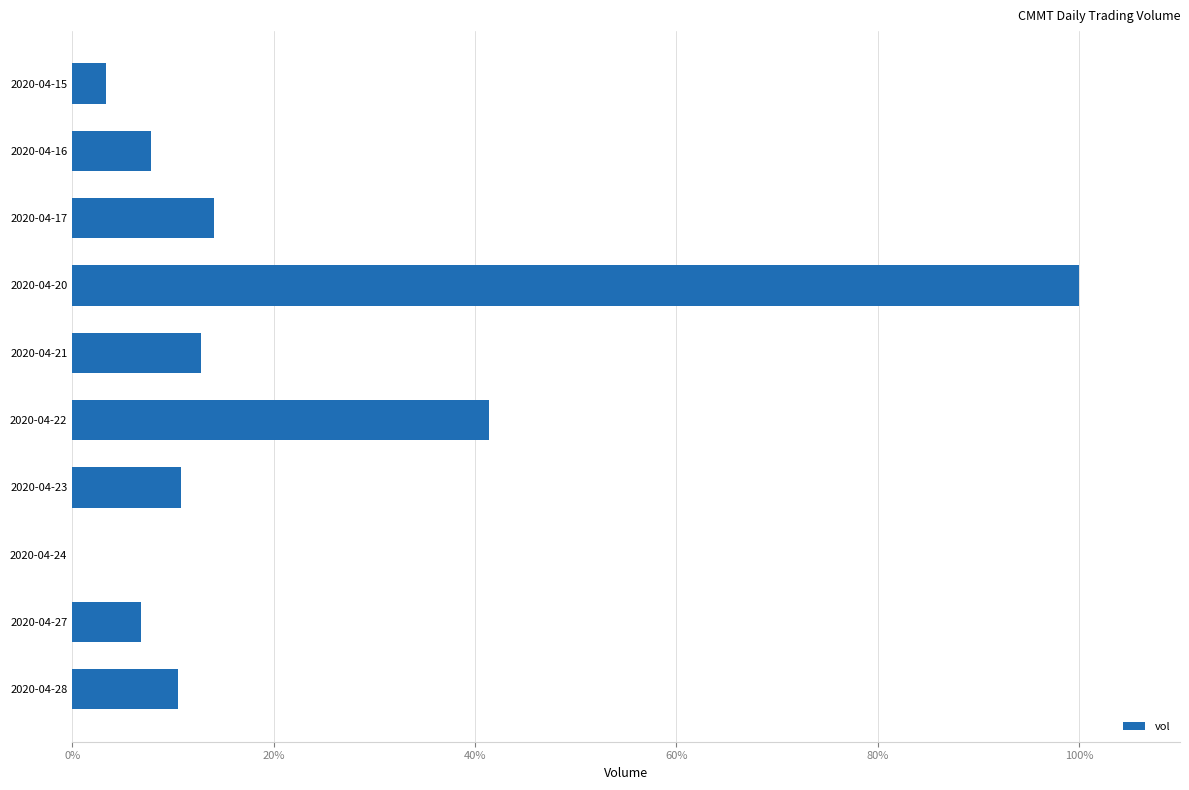

Between 2020-04-16 and 2020-04-23, which is larger?

2020-04-23